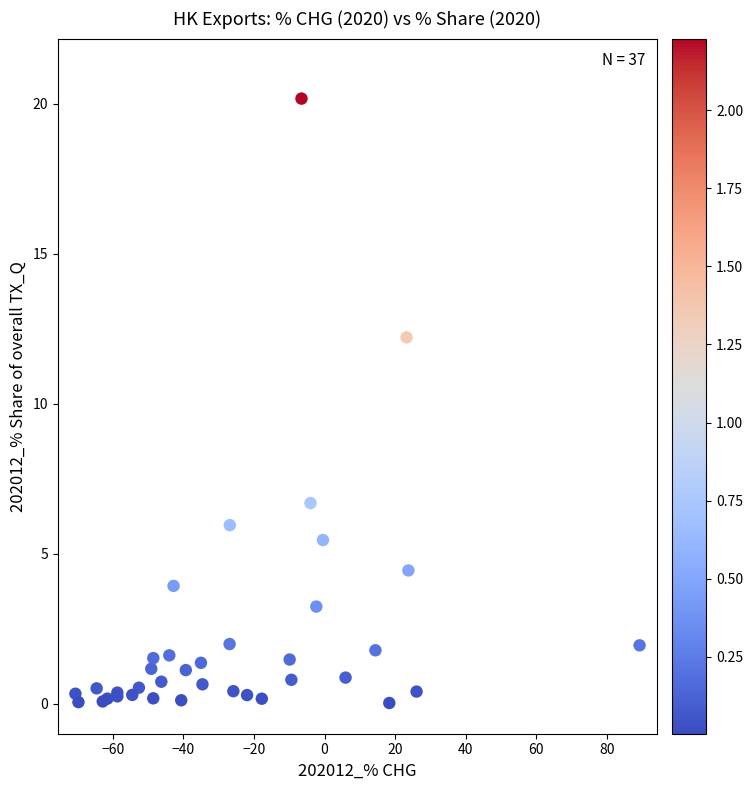

What Y value in the scatter plot is closest to 10?

12.2